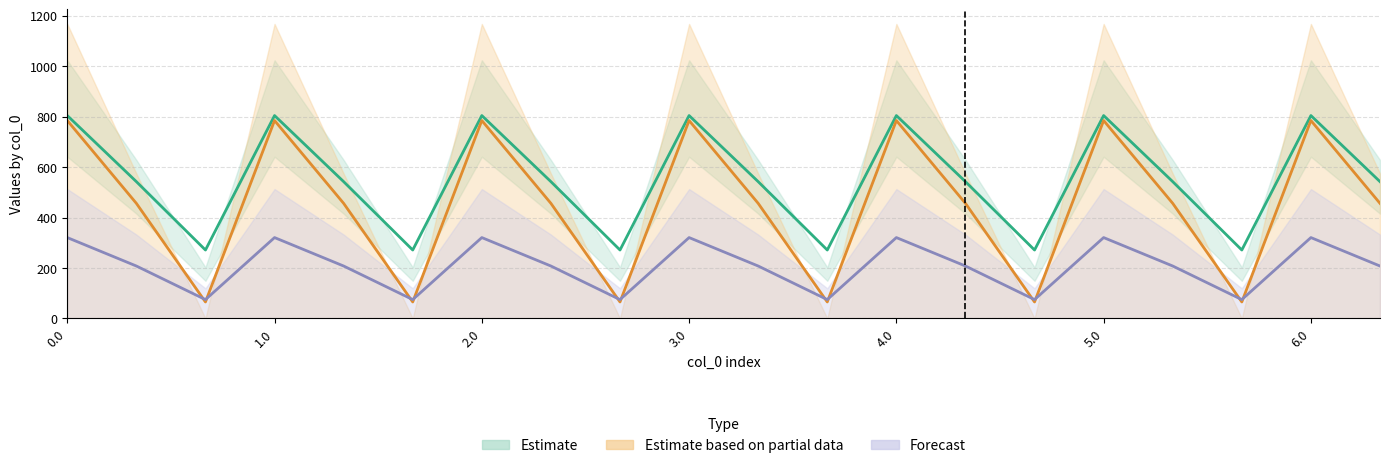

The col_10 series shows 41.9 at 4.2. True or false?

False